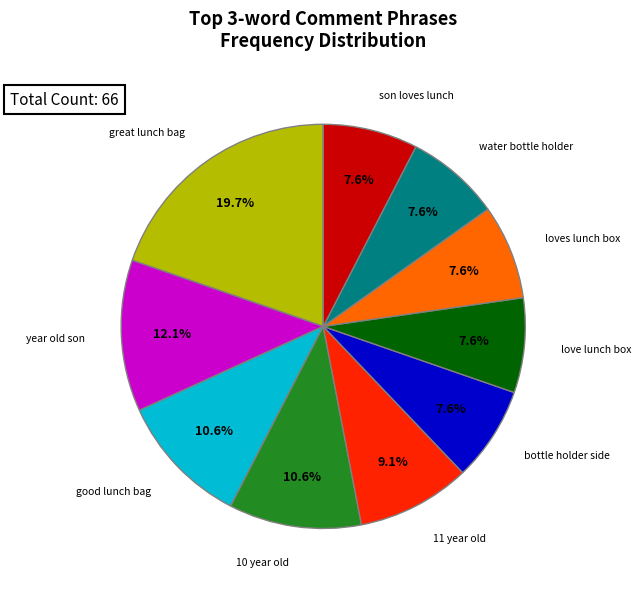

The bottle holder side slice represents 15% of the pie. True or false?

False